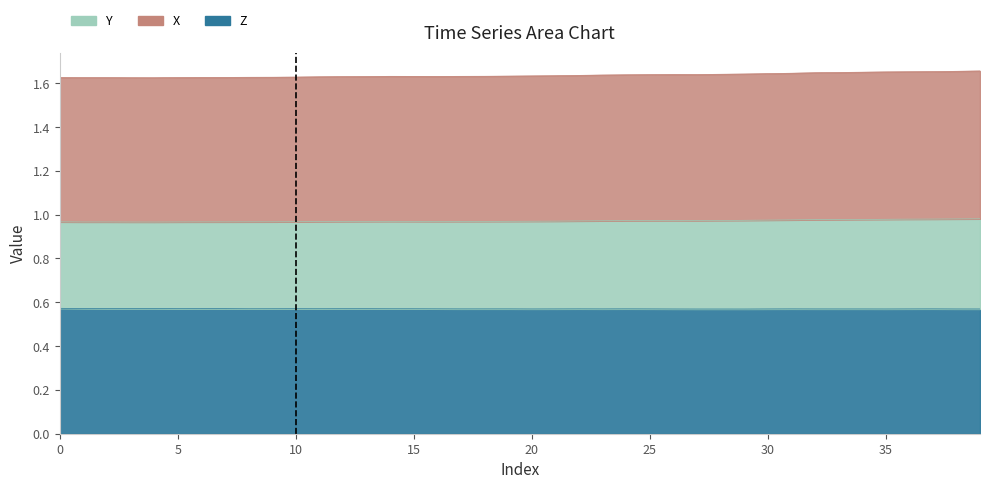

How many lines are shown in the chart?

3